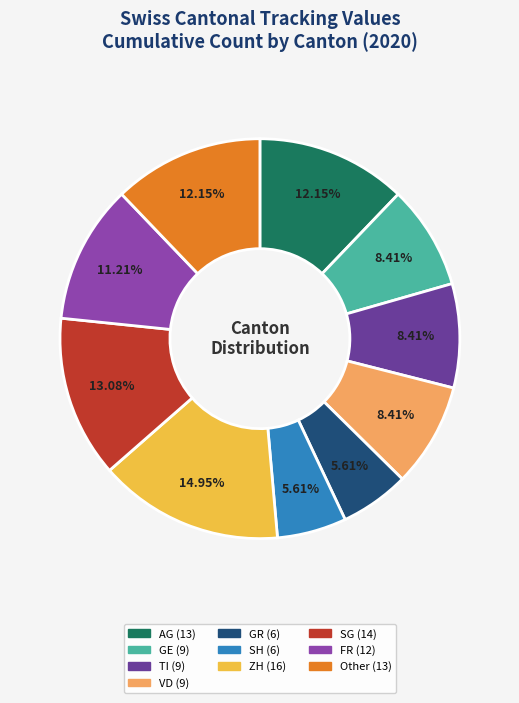

To the nearest percent, what is the combined percentage of GR and SH?

11%